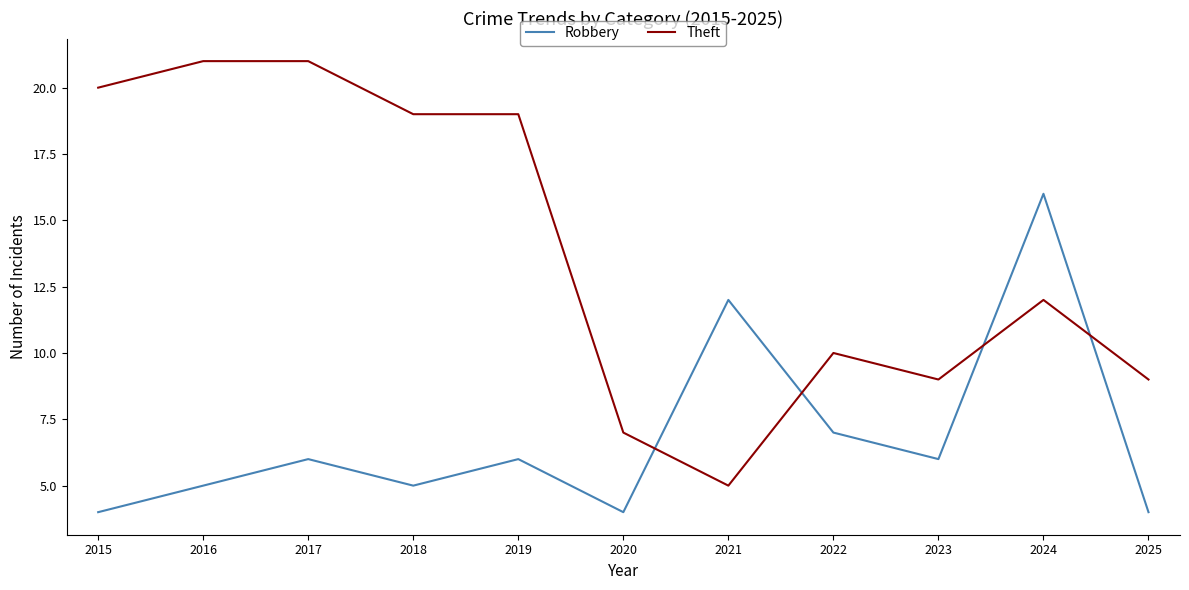

Reading left to right, transcribe all the data shown in this chart.

Robbery: 4	5	6	5	6	4	12	7	6	16	4
Theft: 20	21	21	19	19	7	5	10	9	12	9